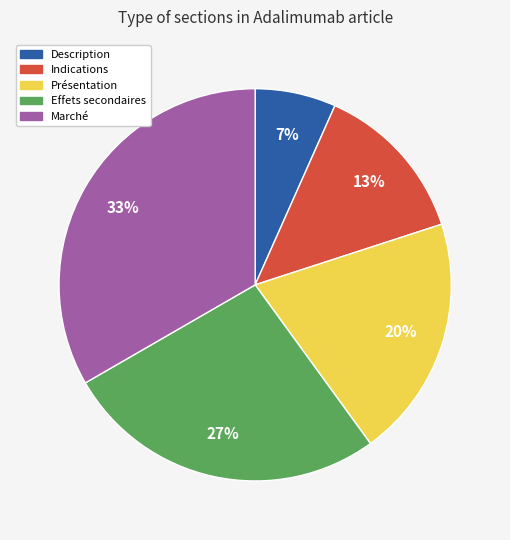

To the nearest percent, what is the combined percentage of Effets secondaires and Marché?

60%